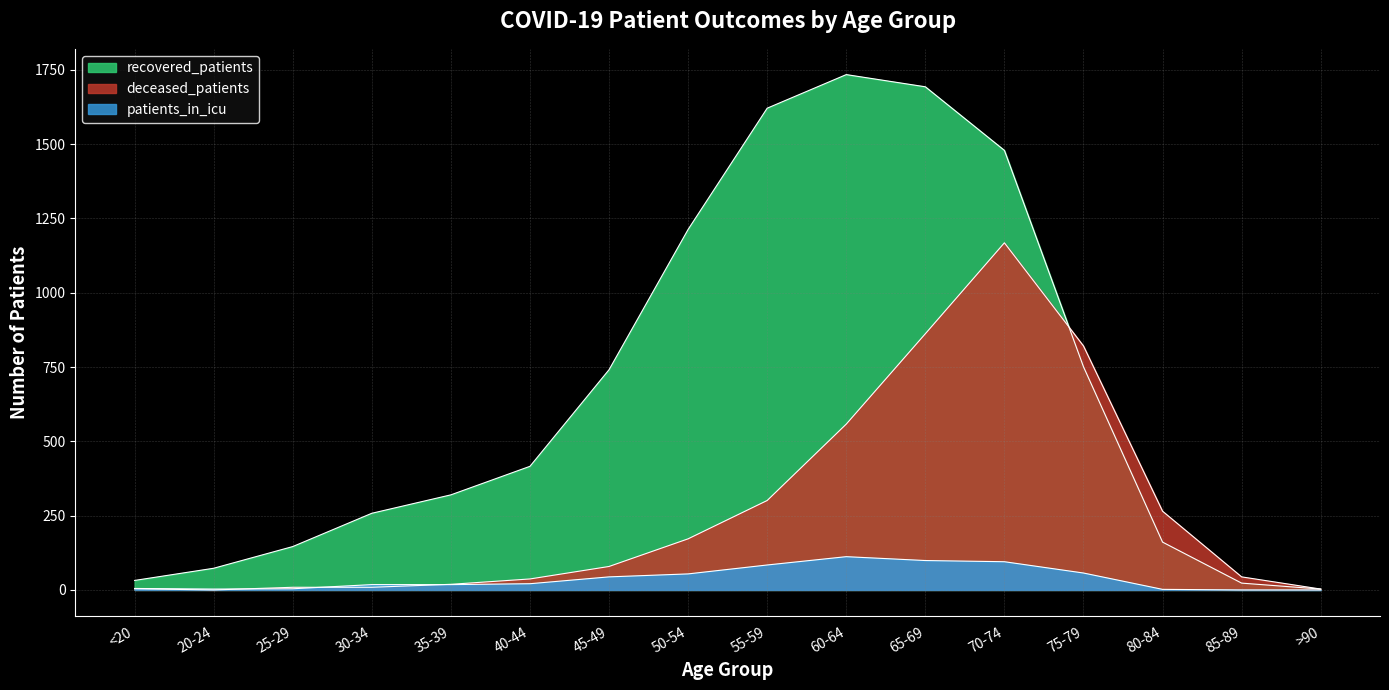

At which label does deceased_patients reach its peak?

70-74